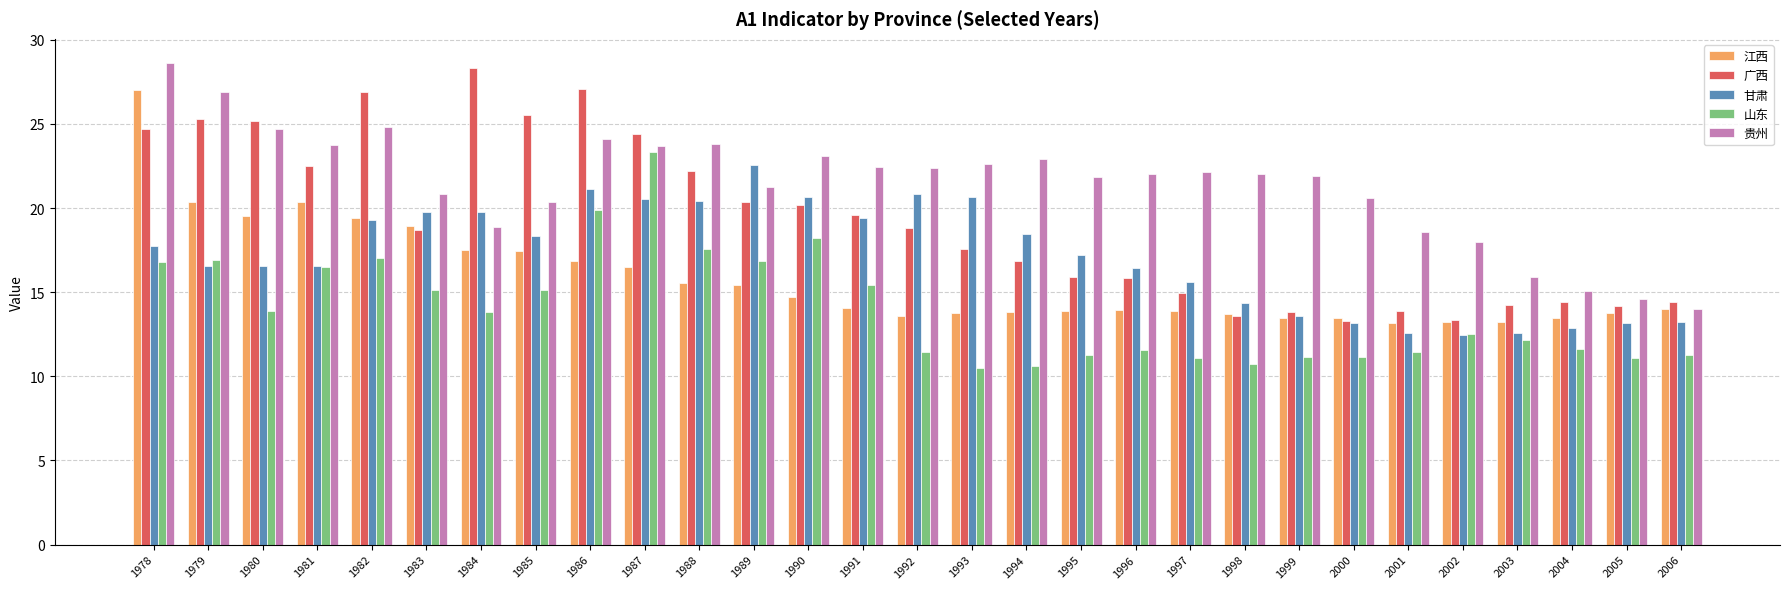

At how many categories does at least one series exceed 25?

7